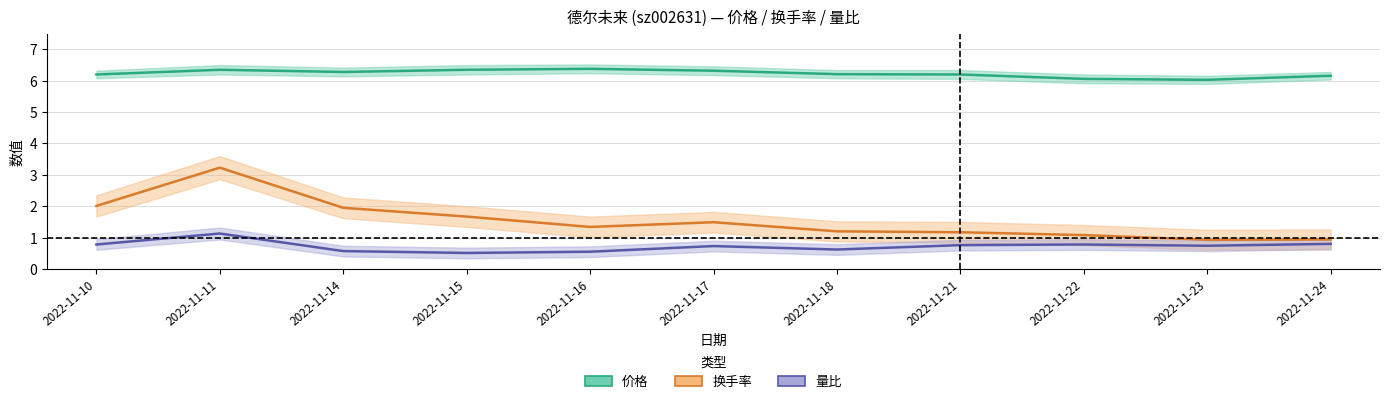

How many lines are shown in the chart?

3